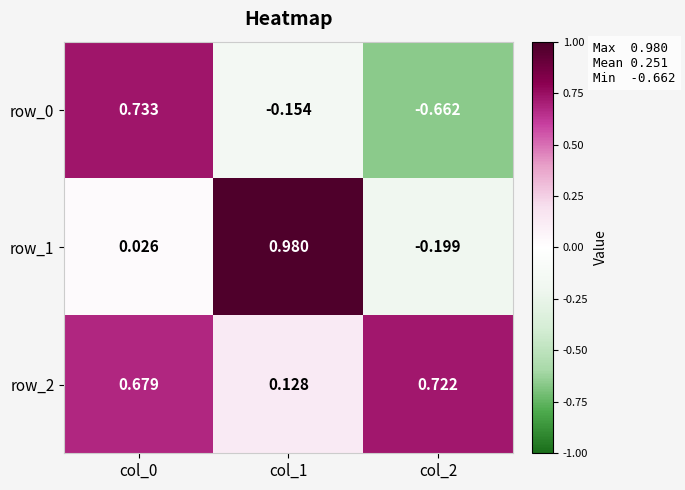

Is the value of row_0 at col_2 greater than the value of row_2 at col_1?

No